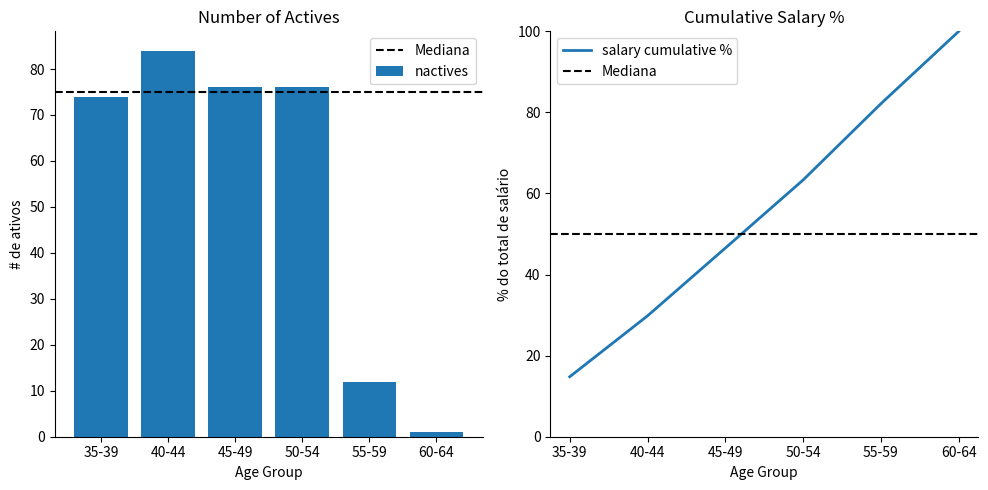

What is the approximate value at 50-54?

76